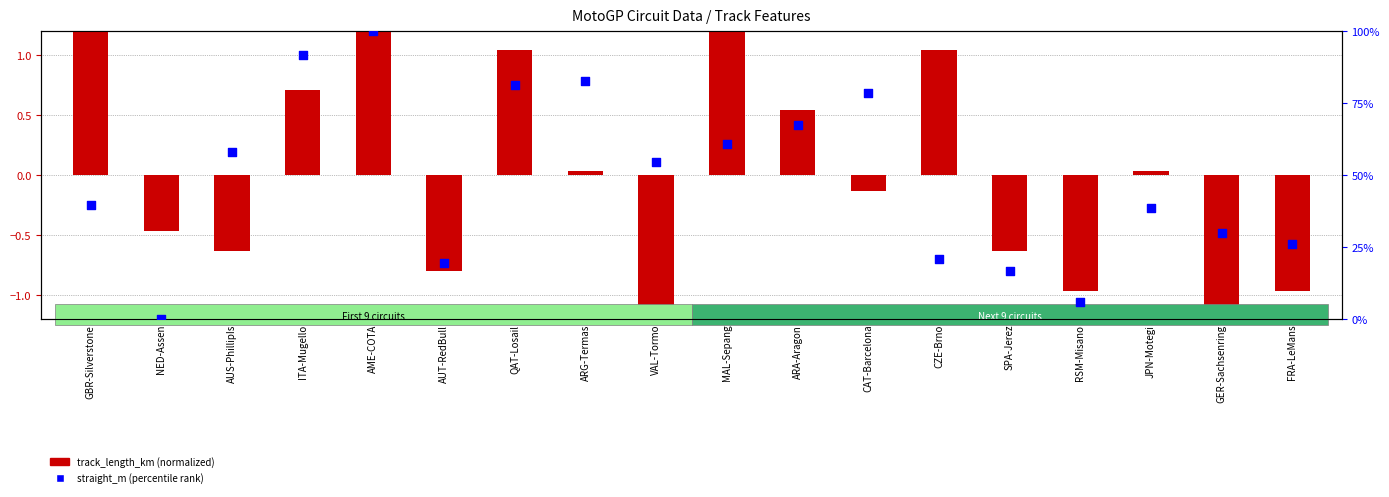

What is the change in value from ARA-Aragon to SPA-Jerez?

-50.6